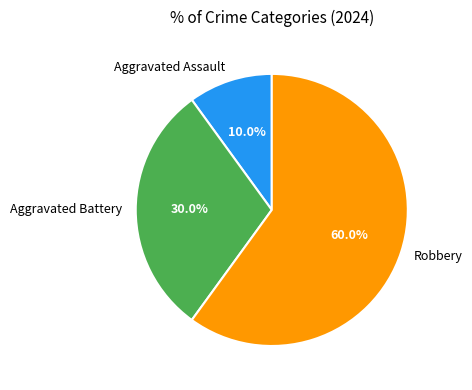

What is the majority slice?

Robbery